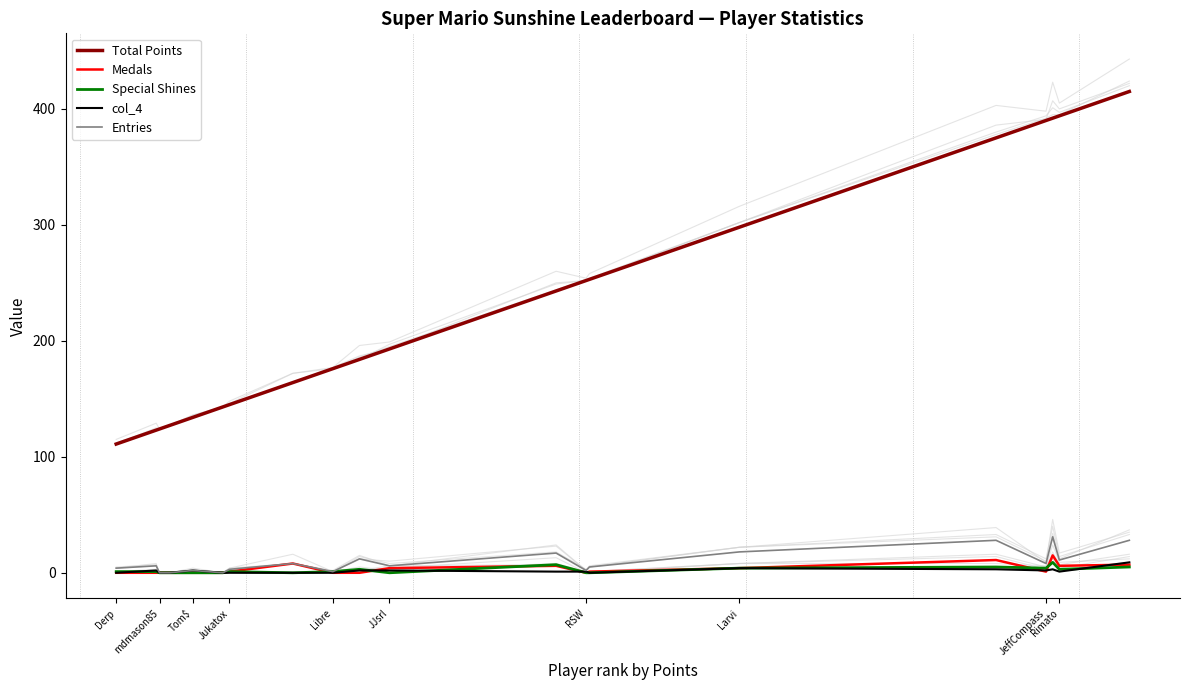

How many data points does each series have?

20